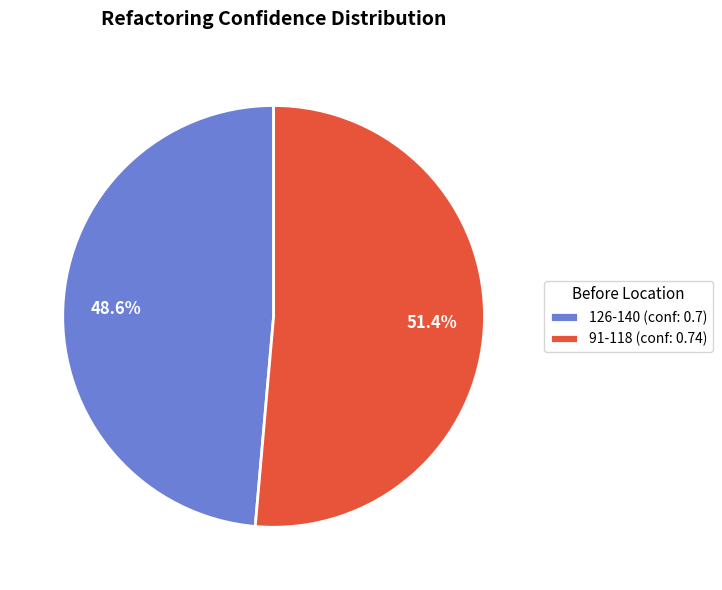

To the nearest percent, what is the average slice percentage?

50%